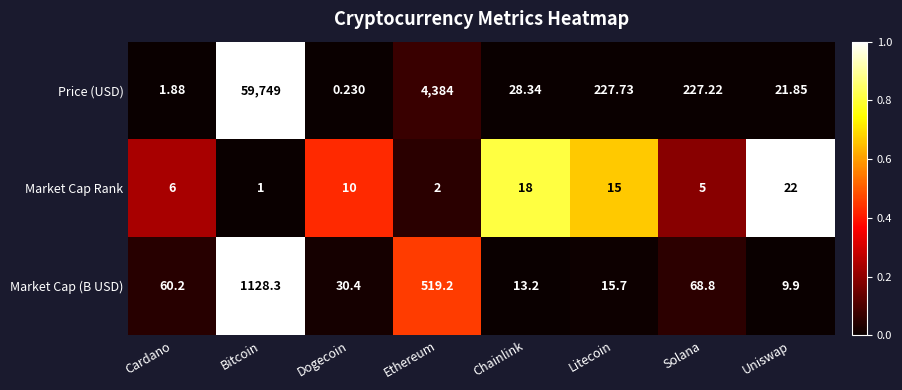

What is the spread (max minus min) of values at Cardano?

58.3